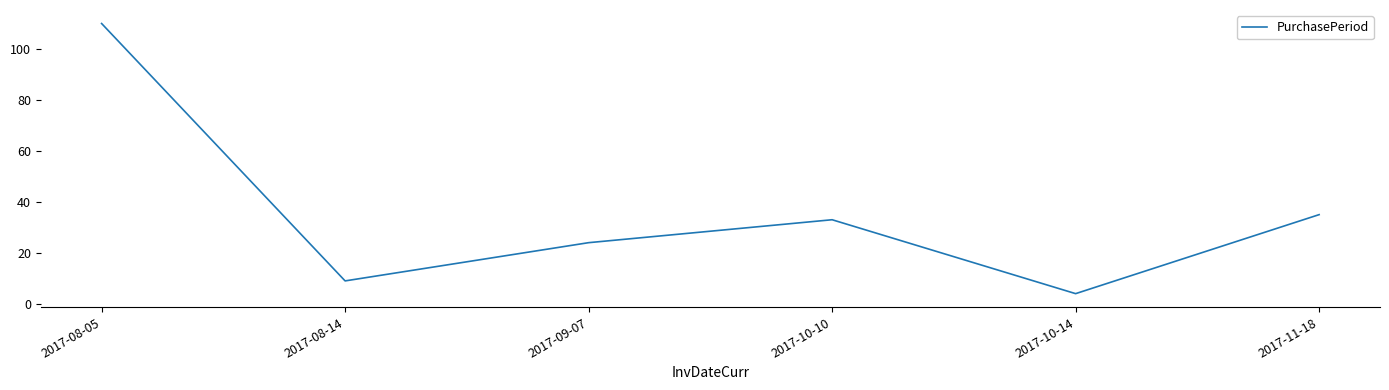

List the labels in order of value, largest first.

2017-08-05, 2017-11-18, 2017-10-10, 2017-09-07, 2017-08-14, 2017-10-14